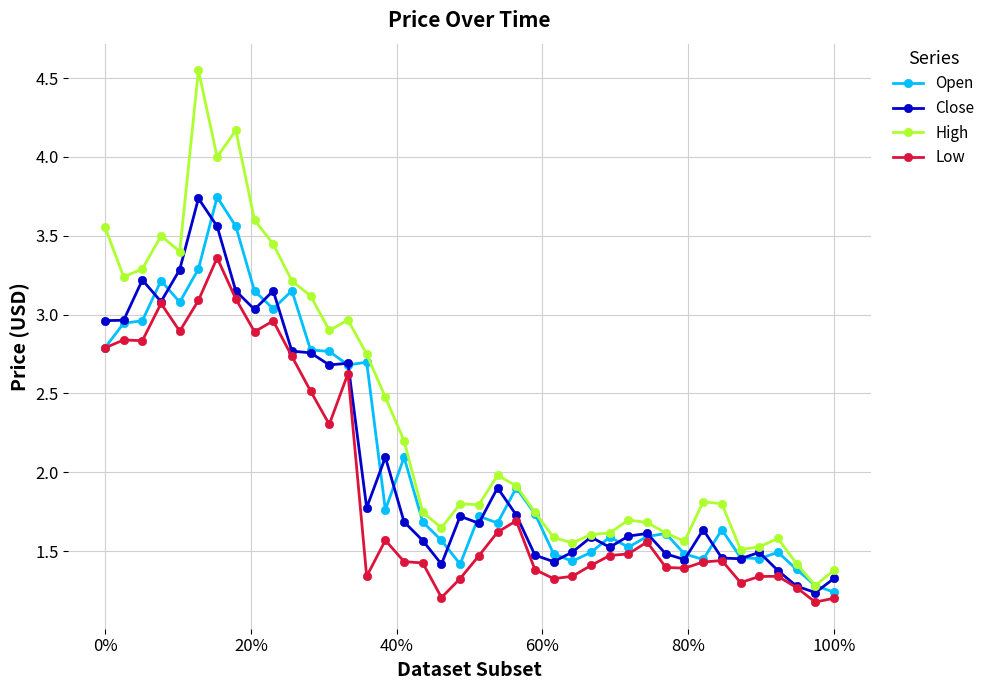

Which series has the largest total across all categories?

High